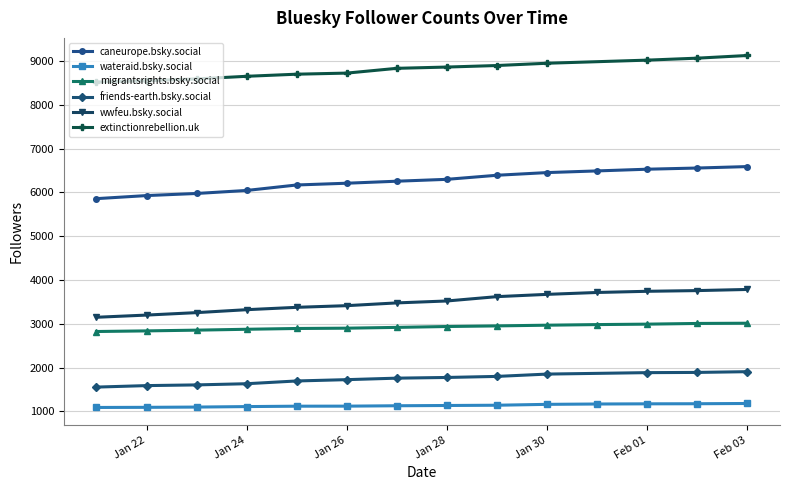

Does the chart display data point markers on the line(s)?

Yes